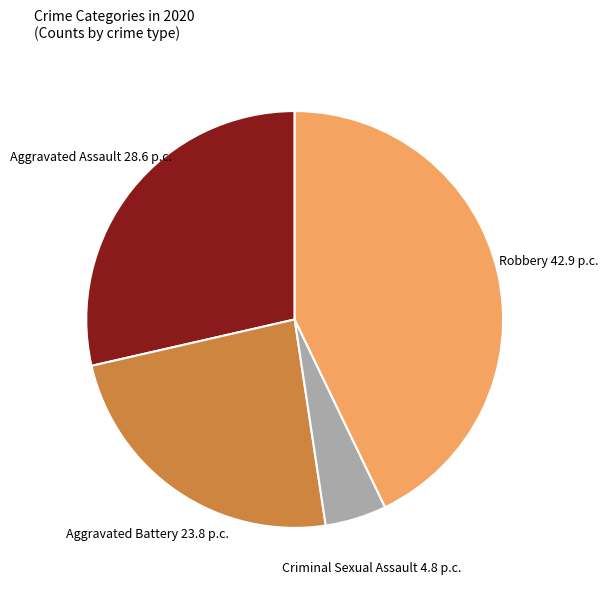

Does any single category account for the majority?

No